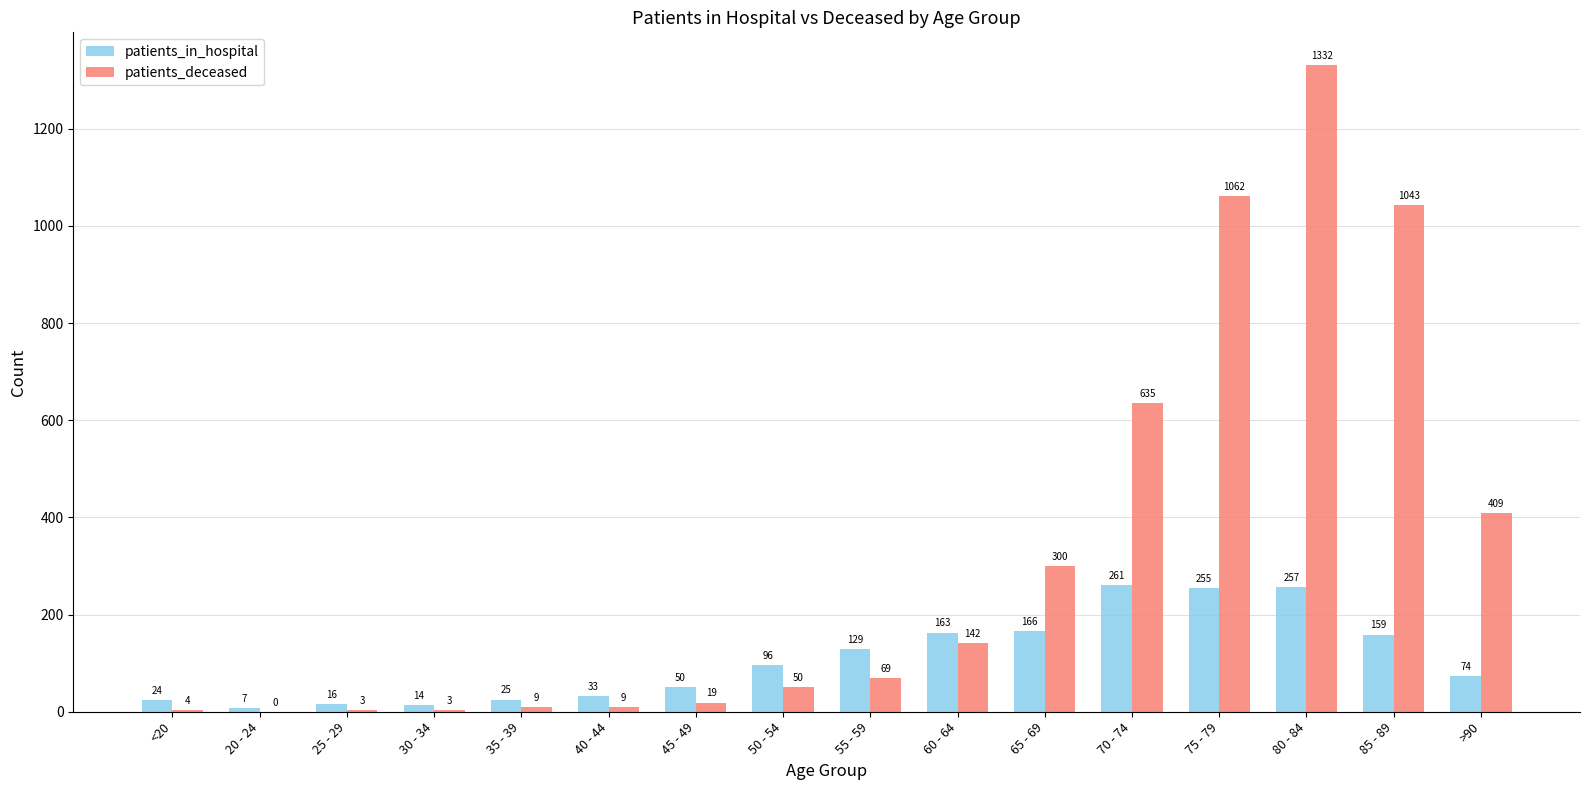

Which label corresponds to the largest value in the chart?

80 - 84